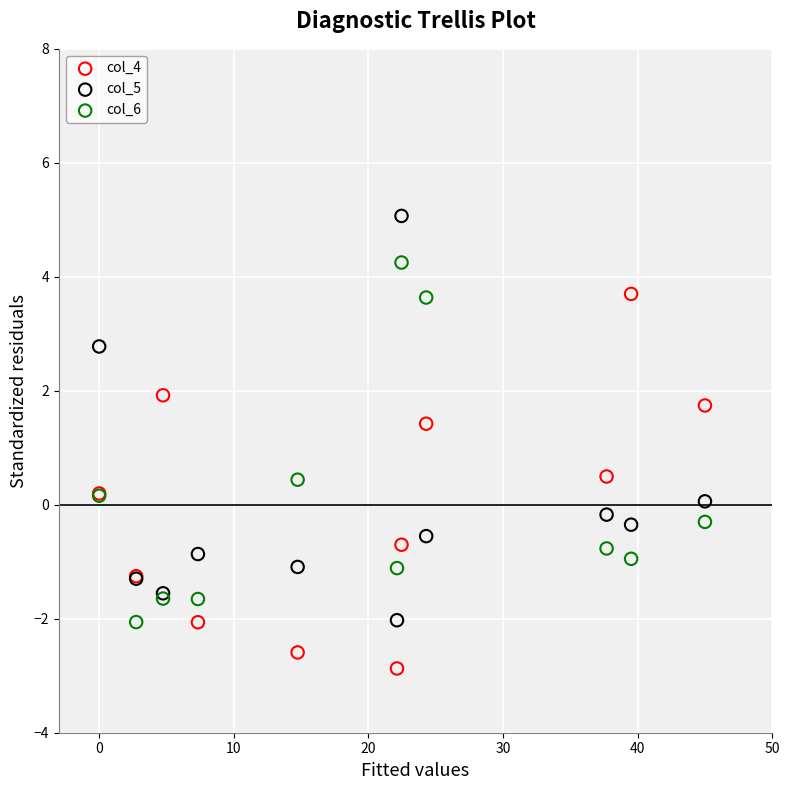

Which series contains the lowest Y value?

col_4